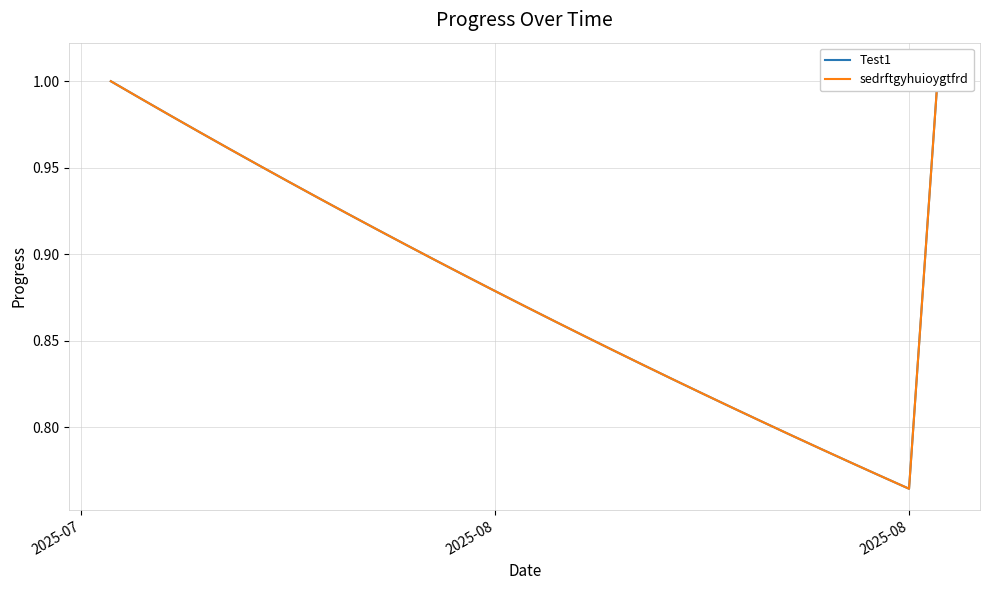

What are all the series names shown in the legend?

Test1, sedrftgyhuioygtfrd